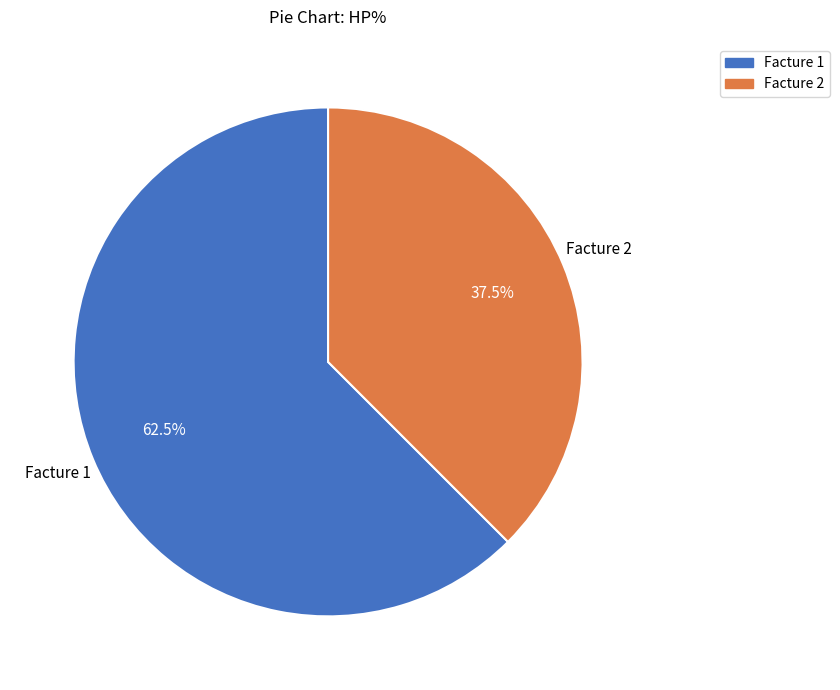

Does Facture 2 account for over 50% of the chart?

No